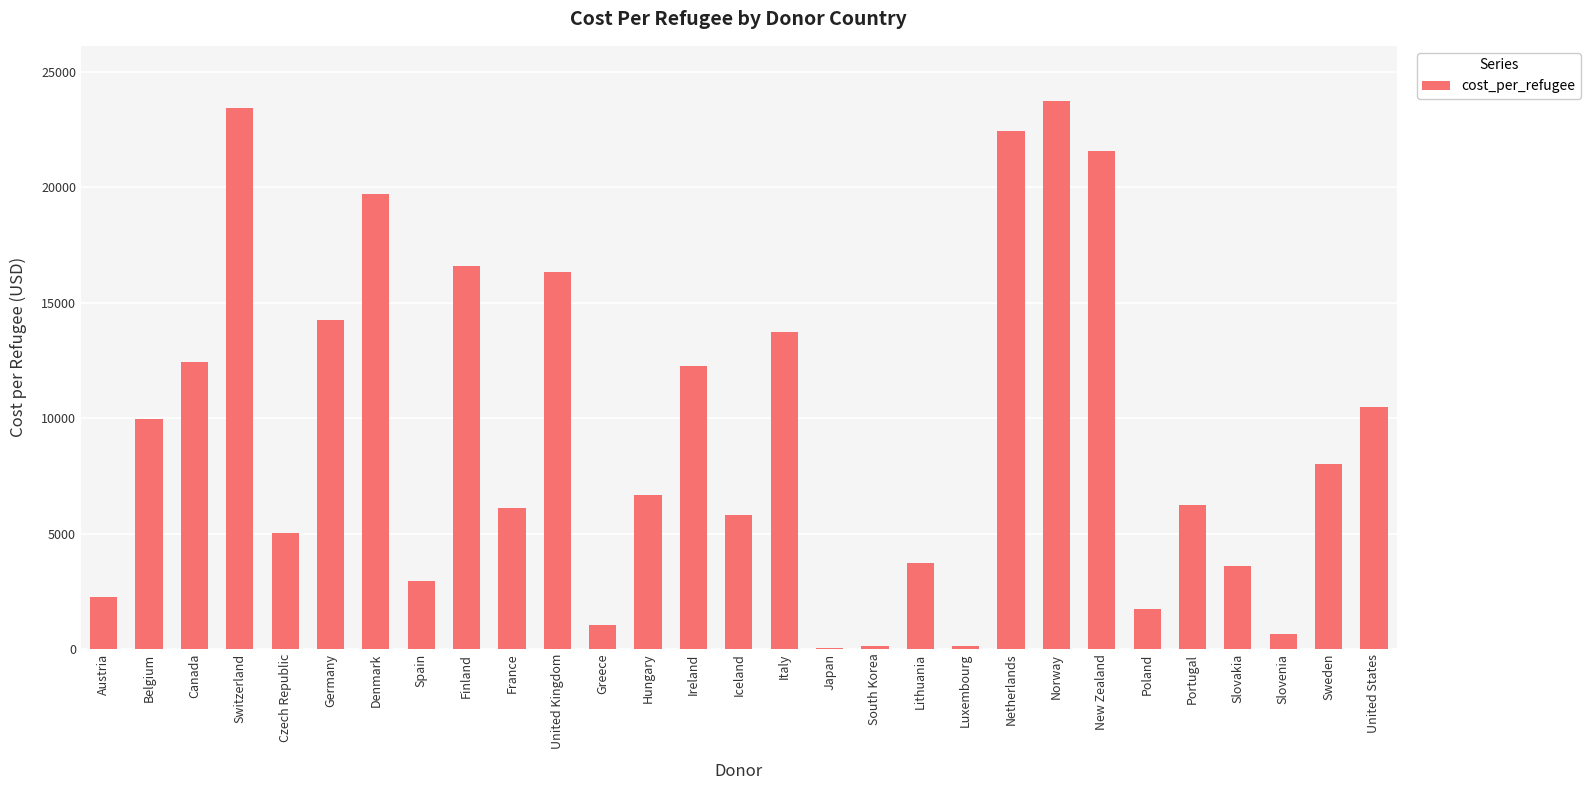

Approximately how many times larger is the value at Ireland compared to Austria?

5.5